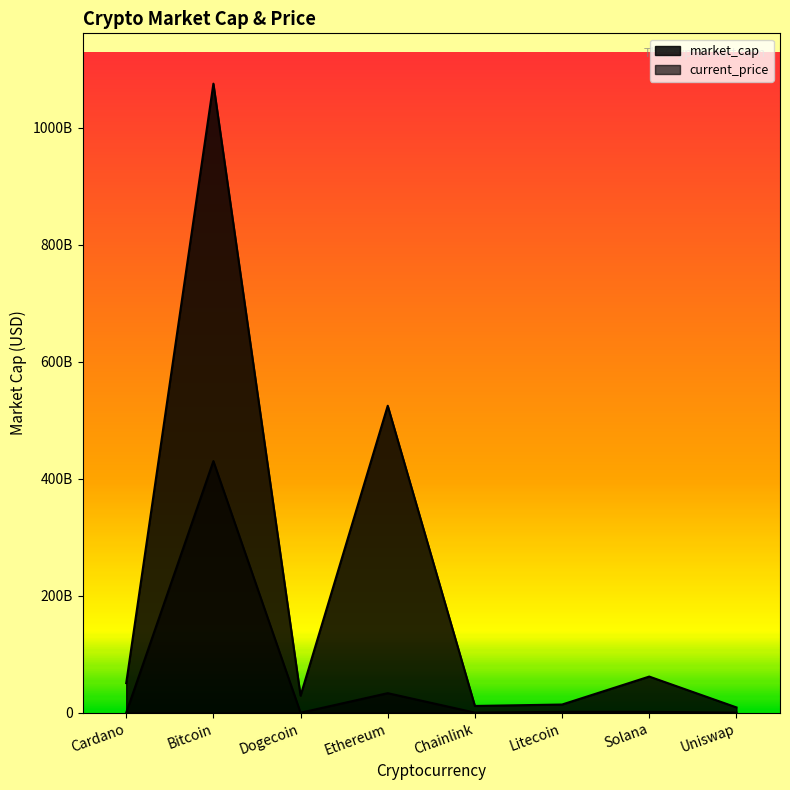

What are all the series names shown in the legend?

market_cap, current_price